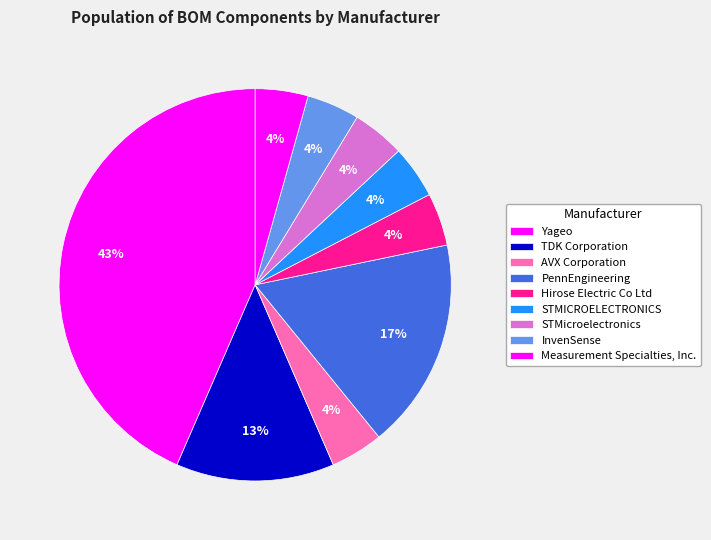

How much of the chart is everything except Yageo?

95.7%